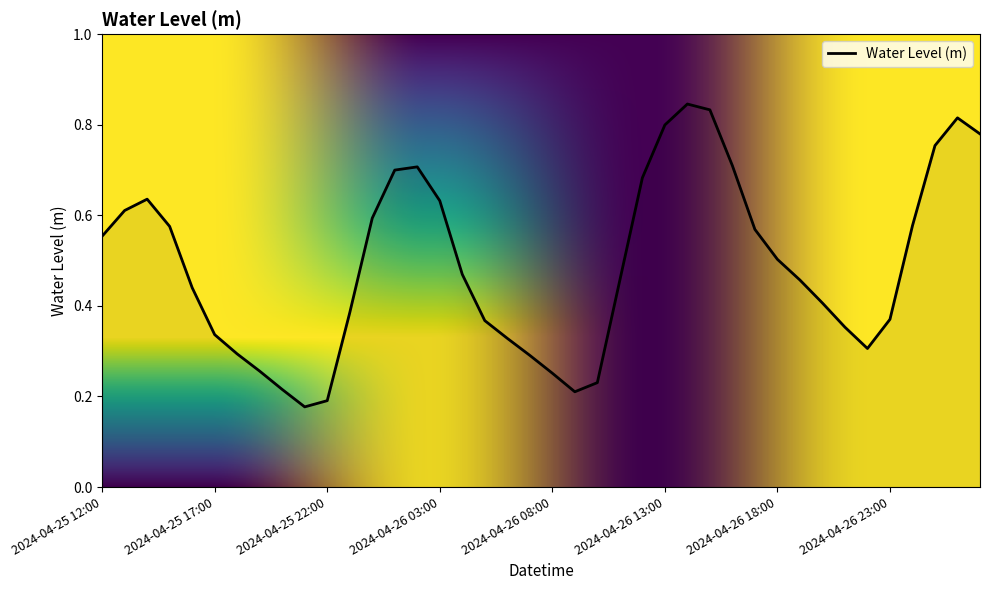

What is the minimum value shown in the chart?

0.2